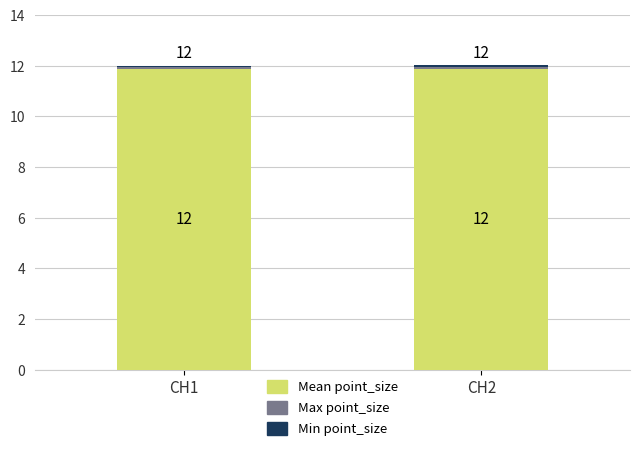

Does the chart contain stacked bars?

Yes